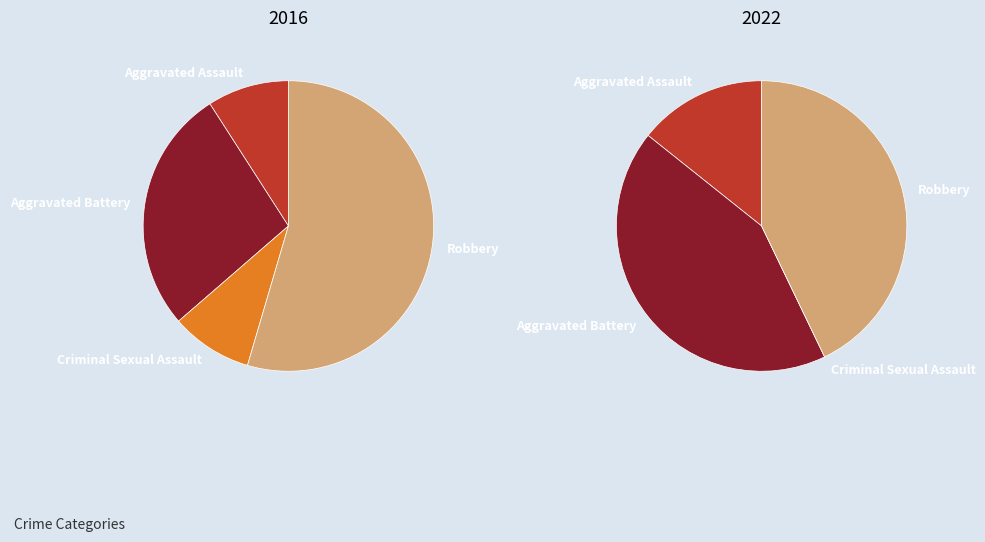

Count the number of slices in the pie.

4